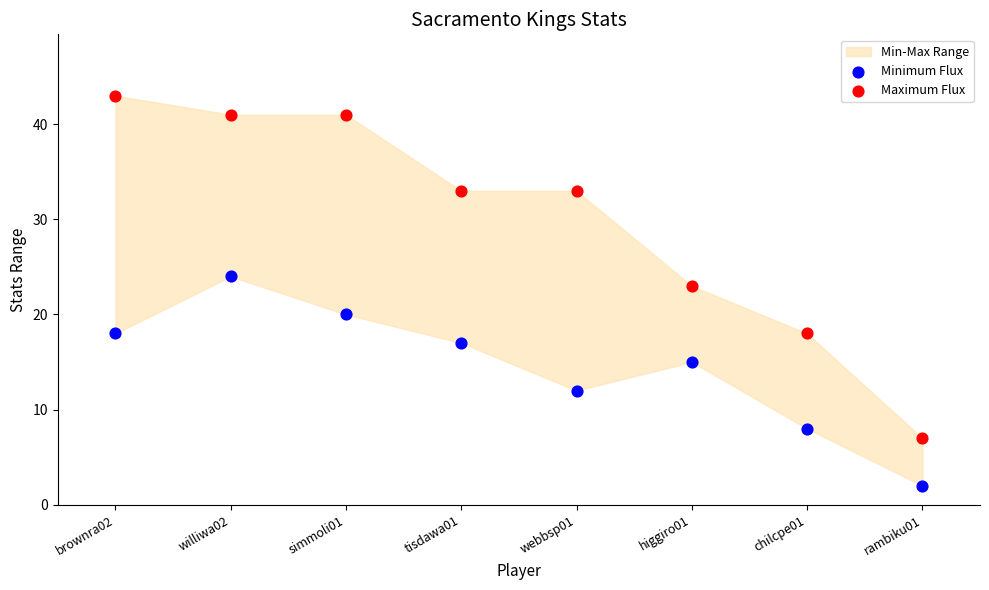

Which series contains the highest Y value?

Maximum Flux